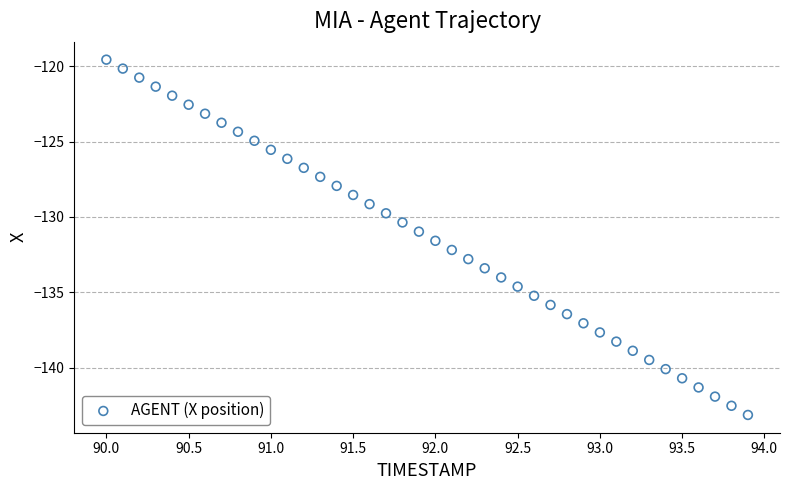

What is the range of Y values (max minus min)?

23.6